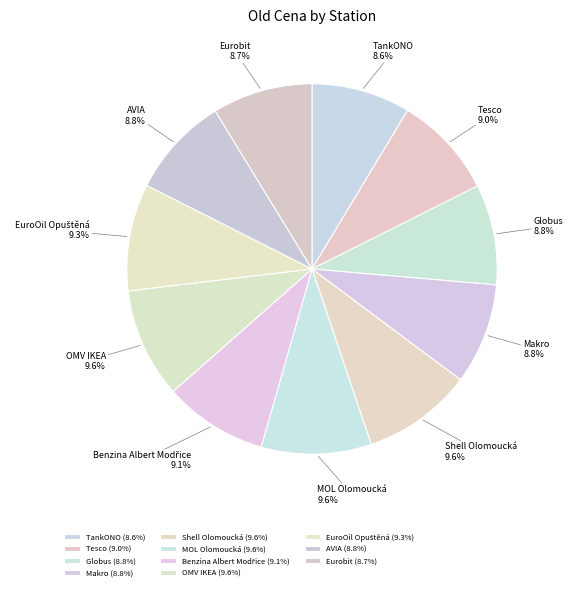

How much of the chart is everything except Eurobit?

91.3%